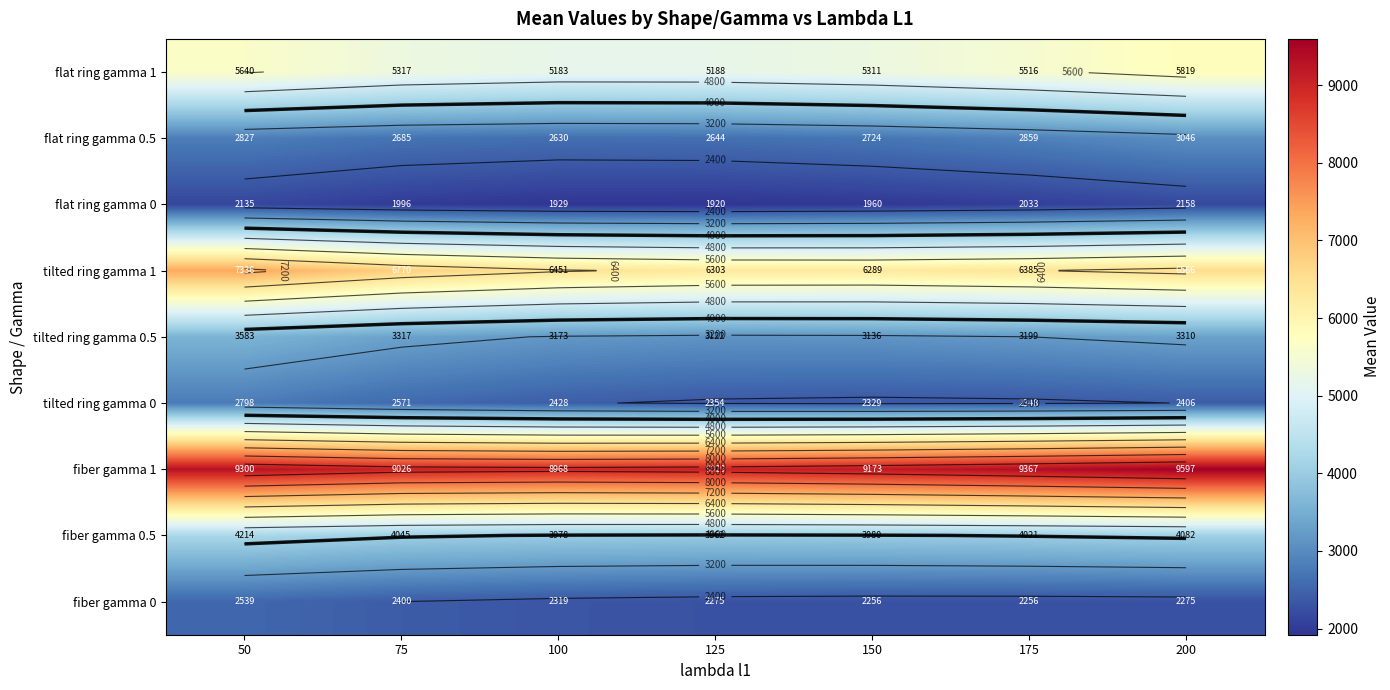

Read the fiber gamma 0.5 value at 125.

3962.1